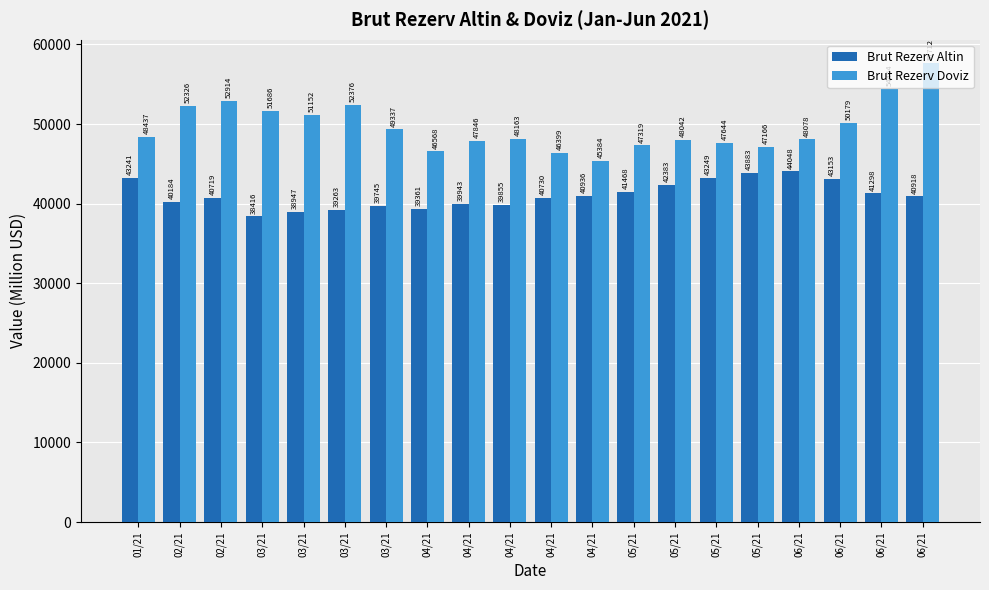

Reading left to right, list all the values displayed in this chart.

Brut Rezerv Altin: 43241	40184	40719	38416	38947	39263	39745	39361	39943	39855	40730	40936	41468	42383	43249	43883	44048	43153	41298	40918
Brut Rezerv Doviz: 48437	52326	52914	51686	51152	52376	49337	46568	47846	48163	46399	45384	47319	48042	47644	47166	48078	50179	54464	57712